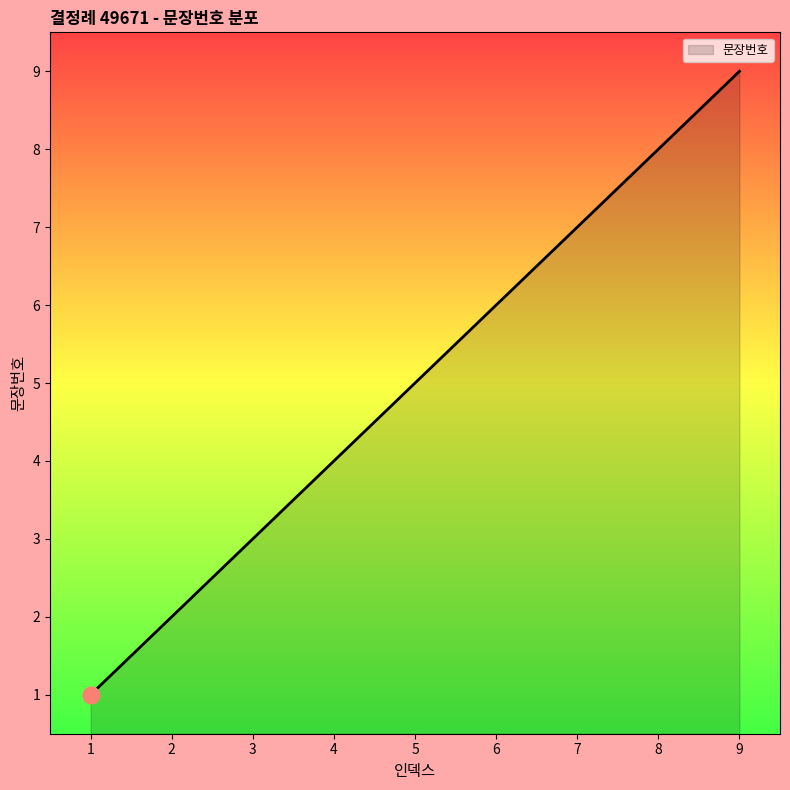

Reading left to right, extract all data points from this chart.

1	2	3	4	5	6	7	8	9